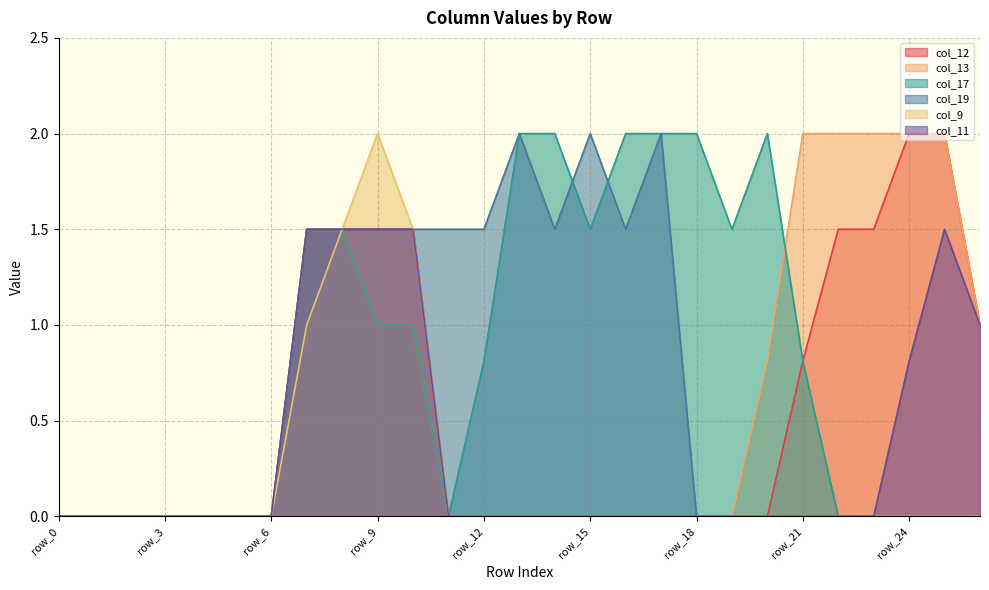

At which label does col_19 reach its minimum?

row_0